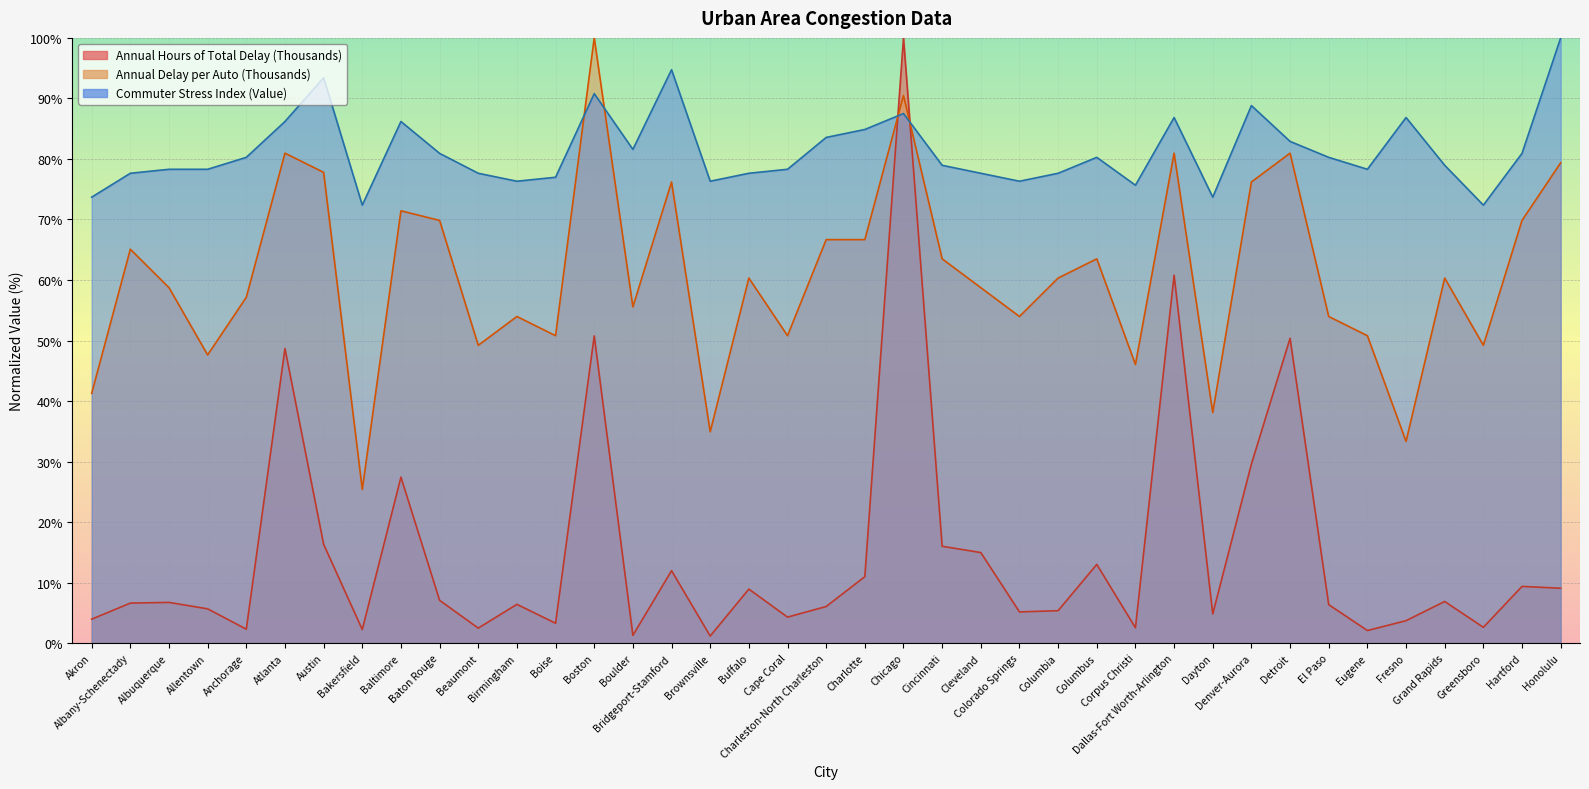

List the series in order of their overall mean, highest first.

Commuter Stress Index, Annual Hours of Total Delay per Auto (Thousands), Annual Hours of Total Delay (Thousands)